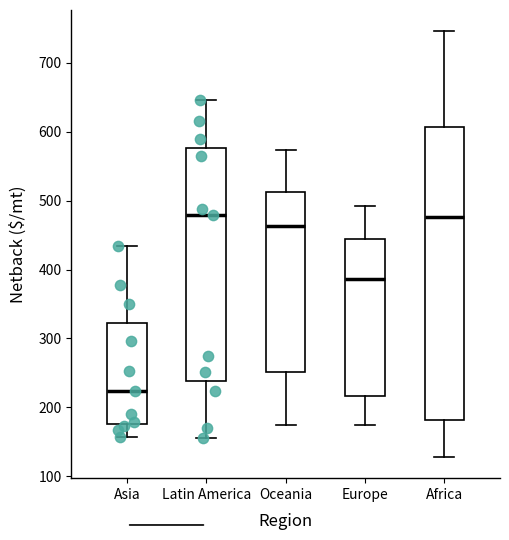

Where is the lower edge of the box for Europe on the y-axis? The values are not printed on the chart, so give them approximately, as read against the axis.

220